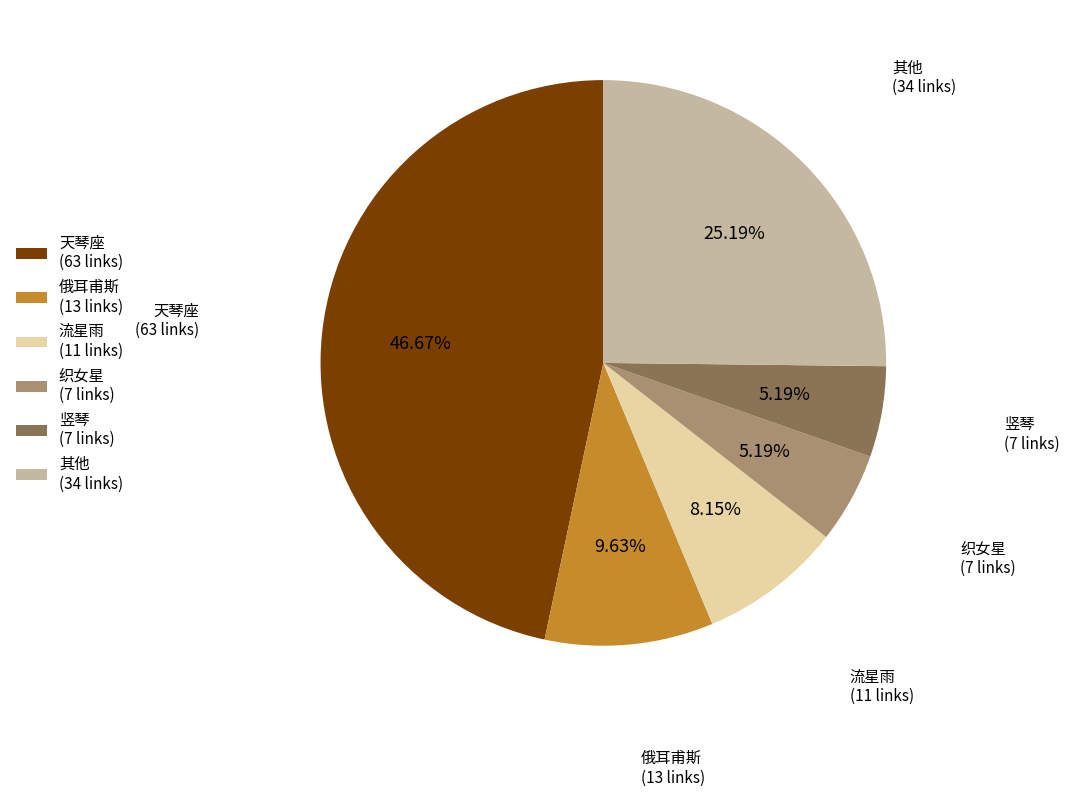

Which category has the biggest portion of the pie?

天琴座 (63 links)